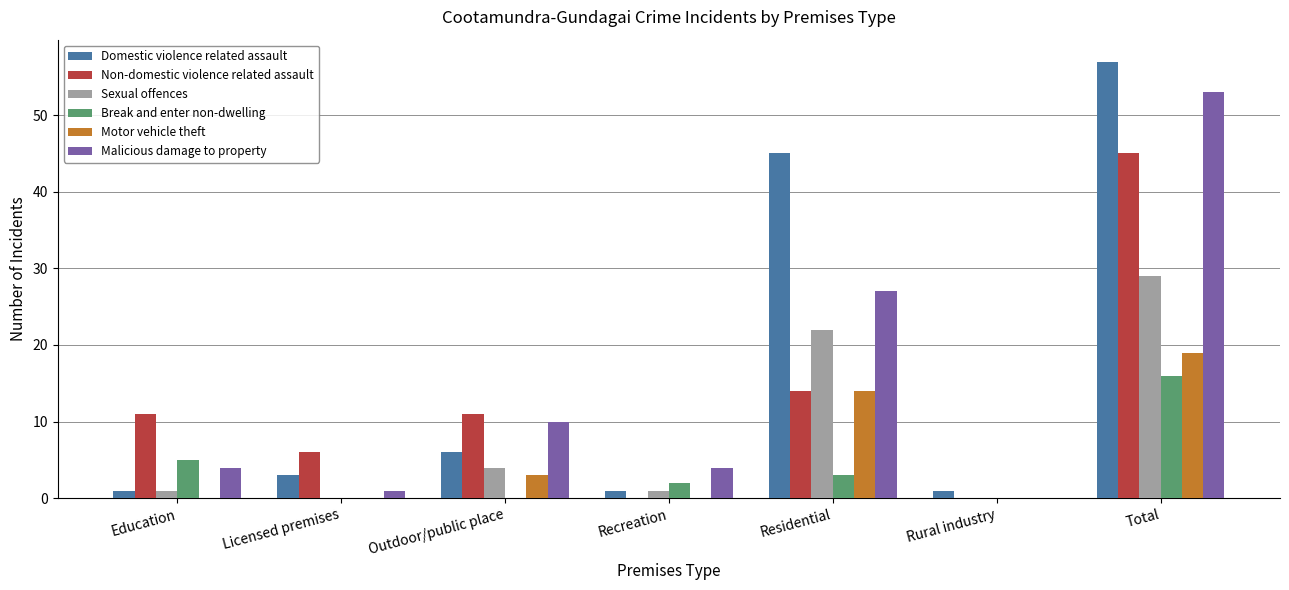

What is the sum of all Motor vehicle theft values?

36